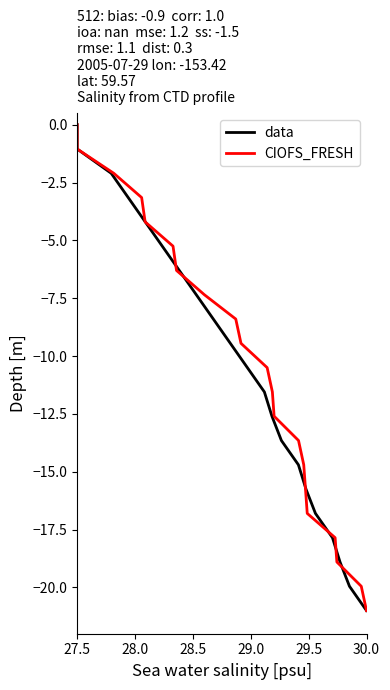

How many distinct data groups are displayed?

2